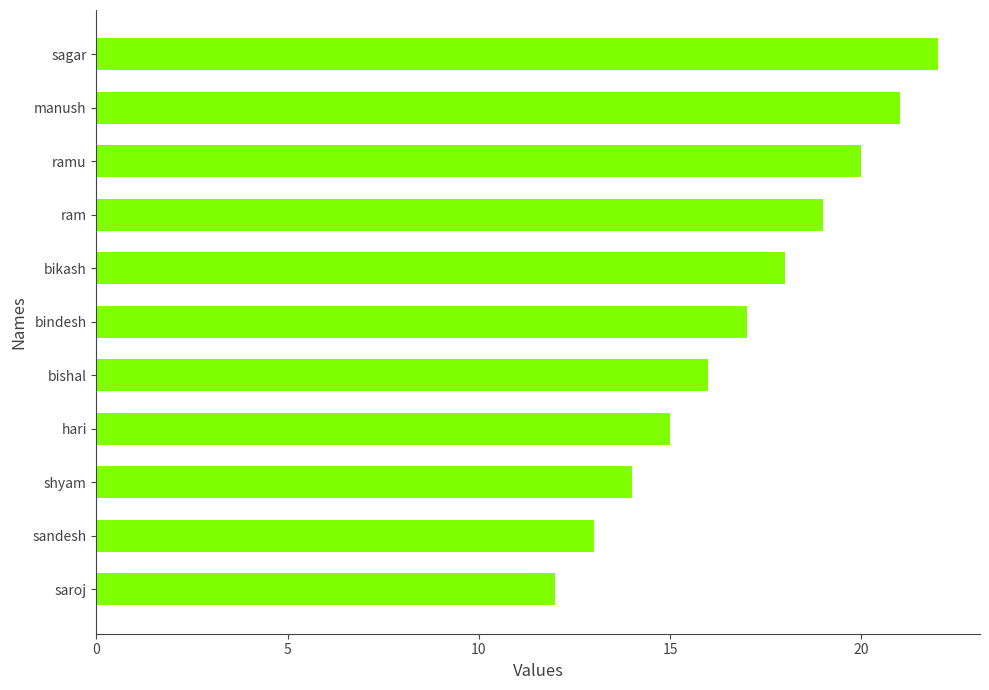

List the labels in order of value, largest first.

sagar, manush, ramu, ram, bikash, bindesh, bishal, hari, shyam, sandesh, saroj